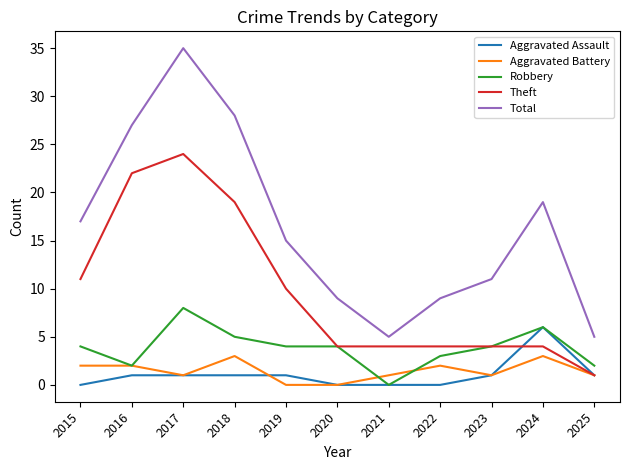

What is the minimum value for Total?

5